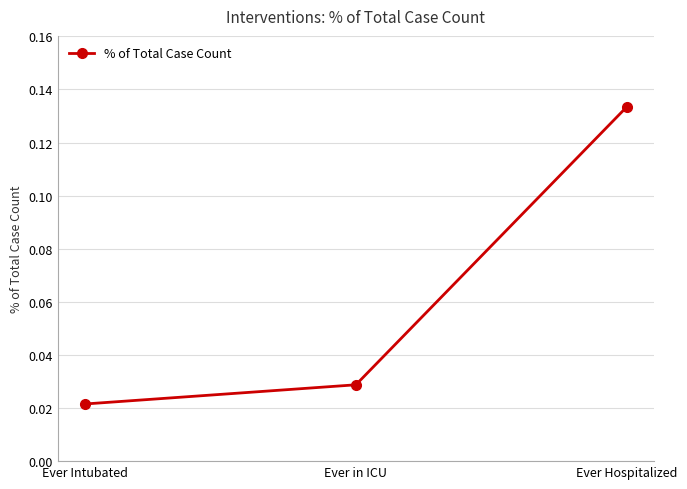

What is the change in value from Ever in ICU to Ever Hospitalized?

+0.1